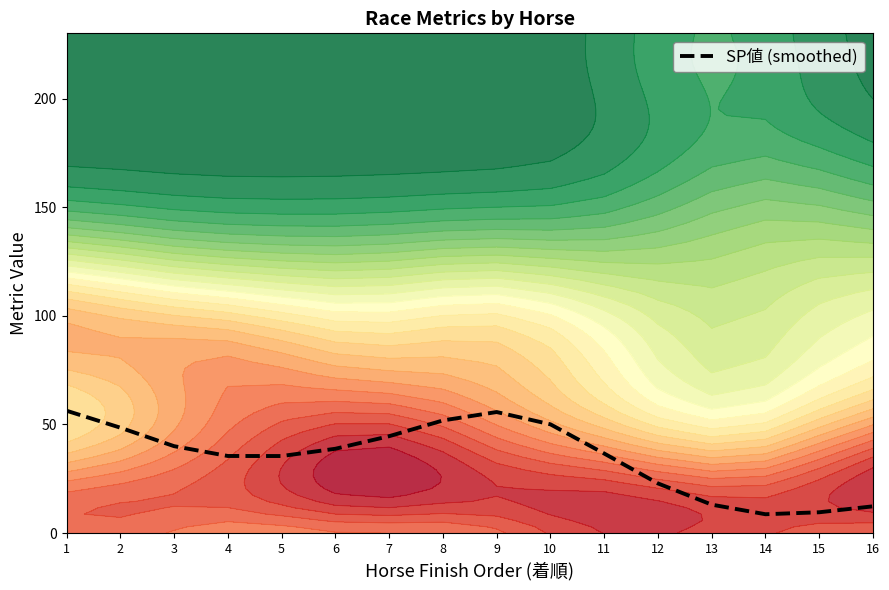

Which has a higher value, 7 or 12?

7